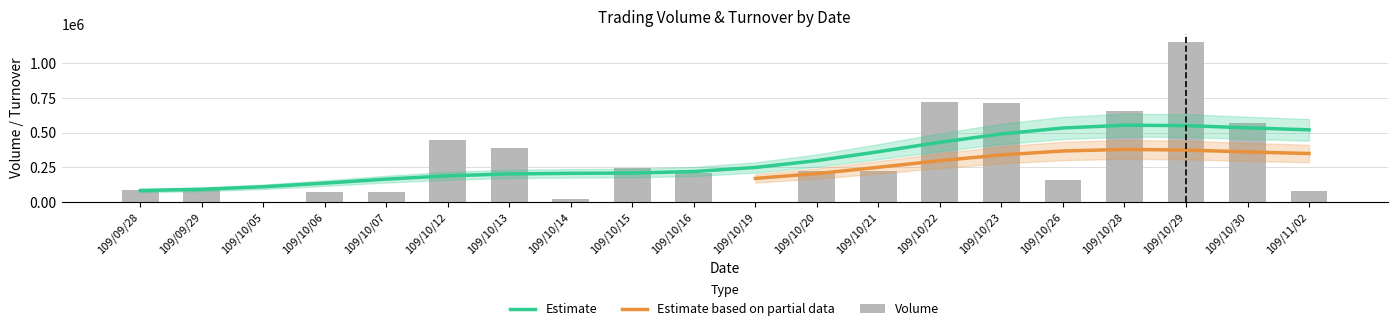

Does the chart contain stacked bars?

No